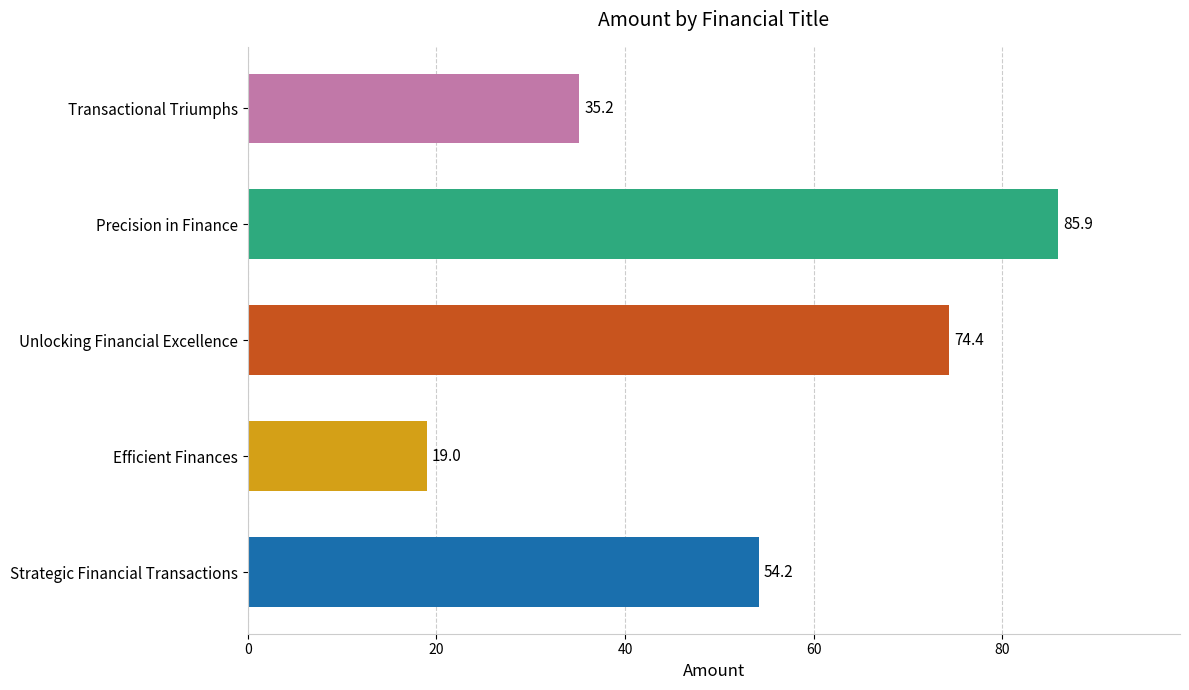

What is the minimum value shown in the chart?

19.0